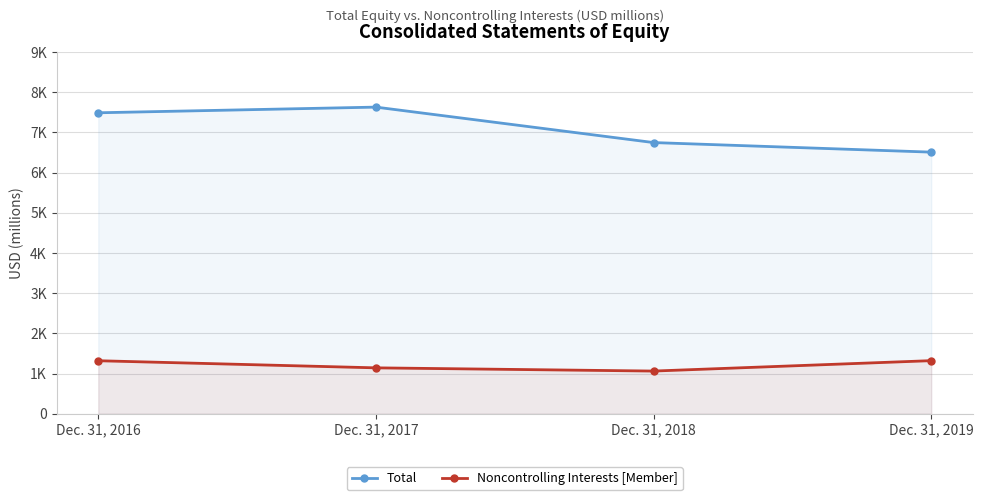

What is the average value of the Total series?

7091